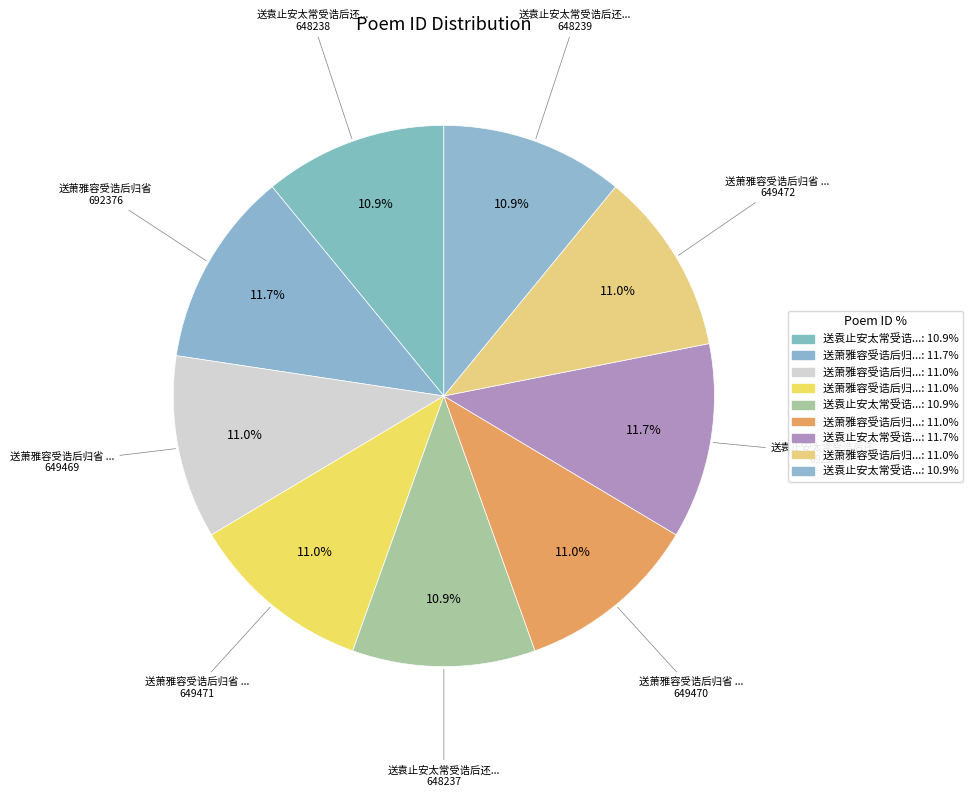

What is the largest slice in the pie chart?

送萧雅容受诰后归省